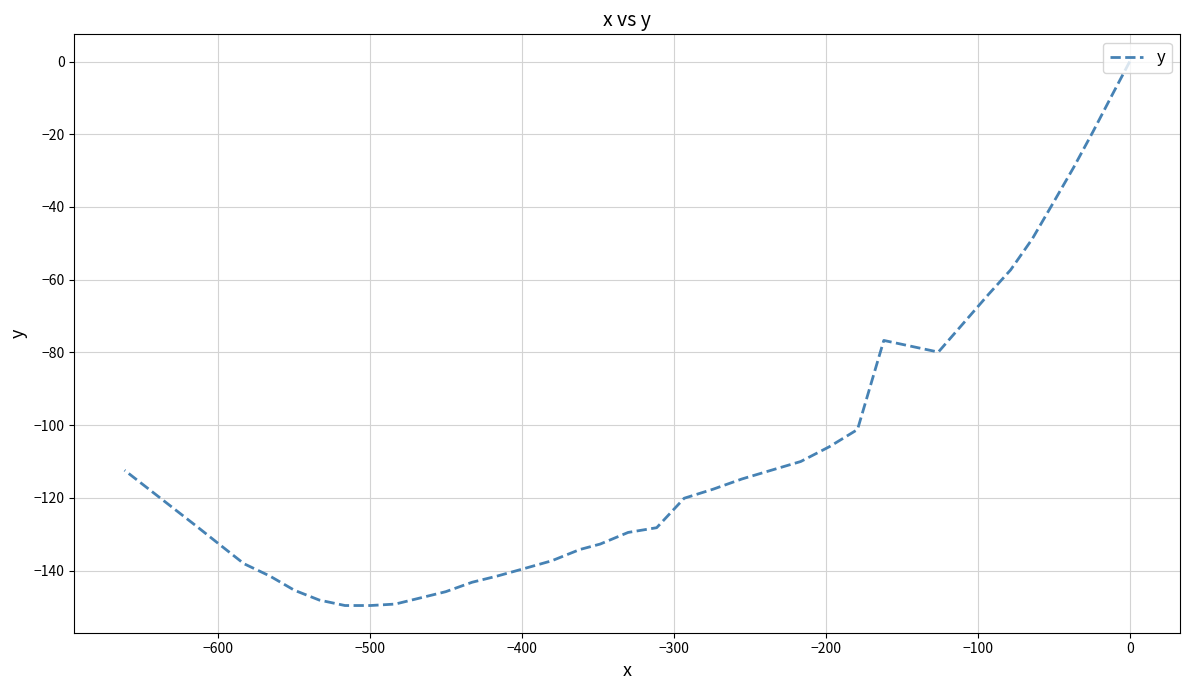

True or false: the data has more than 0 interior local peaks.

True